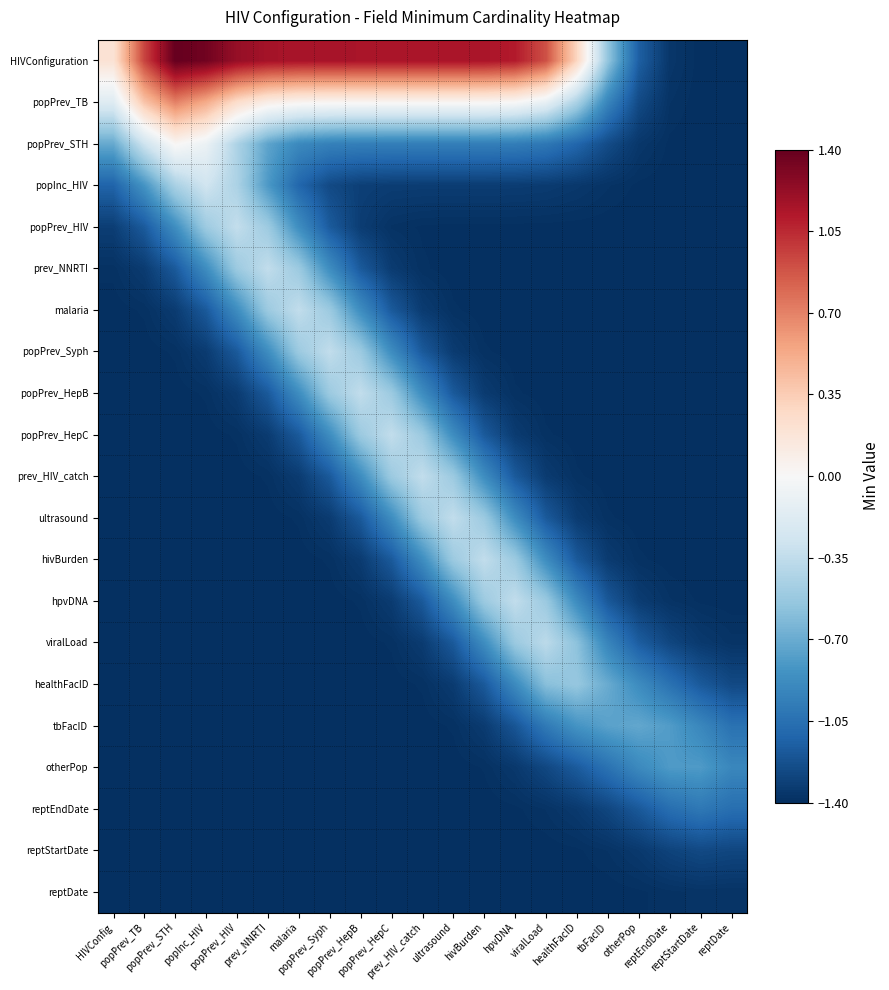

Reading left to right, list all the values displayed in this chart.

HIVConfiguration: HIVConfig=0.2	popPrev_TB=0.9	popPrev_STH=1.4	popInc_HIV=1.4	popPrev_HIV=1.2	prev_NNRTI=1.2	malaria=1.2	popPrev_Syph=1.1	popPrev_HepB=1.1	popPrev_HepC=1.1	prev_HIV_catch=1.1	ultrasound=1.1	hivBurden=1.1	hpvDNA=1.1	viralLoad=0.9	healthFacID=0.3	tbFacID=-0.5	otherPop=-1.1	reptEndDate=-1.4	reptStartDate=-1.4	reptDate=-1.4
popPrev_TB: HIVConfig=-0.2	popPrev_TB=0.4	popPrev_STH=0.7	popInc_HIV=0.5	popPrev_HIV=0.2	prev_NNRTI=0.1	malaria=0.0	popPrev_Syph=0.0	popPrev_HepB=0.0	popPrev_HepC=0.0	prev_HIV_catch=0.0	ultrasound=0.0	hivBurden=0.0	hpvDNA=0.0	viralLoad=-0.1	healthFacID=-0.4	tbFacID=-0.9	otherPop=-1.3	reptEndDate=-1.4	reptStartDate=-1.4	reptDate=-1.4
popPrev_STH: HIVConfig=-0.7	popPrev_TB=-0.3	popPrev_STH=0.0	popInc_HIV=-0.1	popPrev_HIV=-0.4	prev_NNRTI=-0.7	malaria=-0.9	popPrev_Syph=-0.9	popPrev_HepB=-1.0	popPrev_HepC=-1.0	prev_HIV_catch=-1.0	ultrasound=-1.0	hivBurden=-1.0	hpvDNA=-1.0	viralLoad=-1.0	healthFacID=-1.1	tbFacID=-1.3	otherPop=-1.4	reptEndDate=-1.4	reptStartDate=-1.4	reptDate=-1.4
popInc_HIV: HIVConfig=-1.1	popPrev_TB=-0.8	popPrev_STH=-0.5	popInc_HIV=-0.3	popPrev_HIV=-0.4	prev_NNRTI=-0.8	malaria=-1.1	popPrev_Syph=-1.3	popPrev_HepB=-1.3	popPrev_HepC=-1.3	prev_HIV_catch=-1.3	ultrasound=-1.3	hivBurden=-1.3	hpvDNA=-1.3	viralLoad=-1.3	healthFacID=-1.4	tbFacID=-1.4	otherPop=-1.4	reptEndDate=-1.4	reptStartDate=-1.4	reptDate=-1.4
popPrev_HIV: HIVConfig=-1.3	popPrev_TB=-1.2	popPrev_STH=-0.9	popInc_HIV=-0.5	popPrev_HIV=-0.3	prev_NNRTI=-0.5	malaria=-0.9	popPrev_Syph=-1.2	popPrev_HepB=-1.3	popPrev_HepC=-1.4	prev_HIV_catch=-1.4	ultrasound=-1.4	hivBurden=-1.4	hpvDNA=-1.4	viralLoad=-1.4	healthFacID=-1.4	tbFacID=-1.4	otherPop=-1.4	reptEndDate=-1.4	reptStartDate=-1.4	reptDate=-1.4
prev_NNRTI: HIVConfig=-1.4	popPrev_TB=-1.3	popPrev_STH=-1.2	popInc_HIV=-0.9	popPrev_HIV=-0.5	prev_NNRTI=-0.3	malaria=-0.5	popPrev_Syph=-0.9	popPrev_HepB=-1.2	popPrev_HepC=-1.3	prev_HIV_catch=-1.4	ultrasound=-1.4	hivBurden=-1.4	hpvDNA=-1.4	viralLoad=-1.4	healthFacID=-1.4	tbFacID=-1.4	otherPop=-1.4	reptEndDate=-1.4	reptStartDate=-1.4	reptDate=-1.4
malaria: HIVConfig=-1.4	popPrev_TB=-1.4	popPrev_STH=-1.3	popInc_HIV=-1.2	popPrev_HIV=-0.9	prev_NNRTI=-0.5	malaria=-0.3	popPrev_Syph=-0.5	popPrev_HepB=-0.9	popPrev_HepC=-1.2	prev_HIV_catch=-1.3	ultrasound=-1.4	hivBurden=-1.4	hpvDNA=-1.4	viralLoad=-1.4	healthFacID=-1.4	tbFacID=-1.4	otherPop=-1.4	reptEndDate=-1.4	reptStartDate=-1.4	reptDate=-1.4
popPrev_Syph: HIVConfig=-1.4	popPrev_TB=-1.4	popPrev_STH=-1.4	popInc_HIV=-1.3	popPrev_HIV=-1.2	prev_NNRTI=-0.9	malaria=-0.5	popPrev_Syph=-0.3	popPrev_HepB=-0.5	popPrev_HepC=-0.9	prev_HIV_catch=-1.2	ultrasound=-1.3	hivBurden=-1.4	hpvDNA=-1.4	viralLoad=-1.4	healthFacID=-1.4	tbFacID=-1.4	otherPop=-1.4	reptEndDate=-1.4	reptStartDate=-1.4	reptDate=-1.4
popPrev_HepB: HIVConfig=-1.4	popPrev_TB=-1.4	popPrev_STH=-1.4	popInc_HIV=-1.4	popPrev_HIV=-1.3	prev_NNRTI=-1.2	malaria=-0.9	popPrev_Syph=-0.5	popPrev_HepB=-0.3	popPrev_HepC=-0.5	prev_HIV_catch=-0.9	ultrasound=-1.2	hivBurden=-1.3	hpvDNA=-1.4	viralLoad=-1.4	healthFacID=-1.4	tbFacID=-1.4	otherPop=-1.4	reptEndDate=-1.4	reptStartDate=-1.4	reptDate=-1.4
popPrev_HepC: HIVConfig=-1.4	popPrev_TB=-1.4	popPrev_STH=-1.4	popInc_HIV=-1.4	popPrev_HIV=-1.4	prev_NNRTI=-1.3	malaria=-1.2	popPrev_Syph=-0.9	popPrev_HepB=-0.5	popPrev_HepC=-0.3	prev_HIV_catch=-0.5	ultrasound=-0.9	hivBurden=-1.2	hpvDNA=-1.3	viralLoad=-1.4	healthFacID=-1.4	tbFacID=-1.4	otherPop=-1.4	reptEndDate=-1.4	reptStartDate=-1.4	reptDate=-1.4
prev_HIV_catch: HIVConfig=-1.4	popPrev_TB=-1.4	popPrev_STH=-1.4	popInc_HIV=-1.4	popPrev_HIV=-1.4	prev_NNRTI=-1.4	malaria=-1.3	popPrev_Syph=-1.2	popPrev_HepB=-0.9	popPrev_HepC=-0.5	prev_HIV_catch=-0.3	ultrasound=-0.5	hivBurden=-0.9	hpvDNA=-1.2	viralLoad=-1.3	healthFacID=-1.4	tbFacID=-1.4	otherPop=-1.4	reptEndDate=-1.4	reptStartDate=-1.4	reptDate=-1.4
ultrasound: HIVConfig=-1.4	popPrev_TB=-1.4	popPrev_STH=-1.4	popInc_HIV=-1.4	popPrev_HIV=-1.4	prev_NNRTI=-1.4	malaria=-1.4	popPrev_Syph=-1.3	popPrev_HepB=-1.2	popPrev_HepC=-0.9	prev_HIV_catch=-0.5	ultrasound=-0.3	hivBurden=-0.5	hpvDNA=-0.9	viralLoad=-1.2	healthFacID=-1.3	tbFacID=-1.4	otherPop=-1.4	reptEndDate=-1.4	reptStartDate=-1.4	reptDate=-1.4
hivBurden: HIVConfig=-1.4	popPrev_TB=-1.4	popPrev_STH=-1.4	popInc_HIV=-1.4	popPrev_HIV=-1.4	prev_NNRTI=-1.4	malaria=-1.4	popPrev_Syph=-1.4	popPrev_HepB=-1.3	popPrev_HepC=-1.2	prev_HIV_catch=-0.9	ultrasound=-0.5	hivBurden=-0.3	hpvDNA=-0.5	viralLoad=-0.9	healthFacID=-1.2	tbFacID=-1.3	otherPop=-1.4	reptEndDate=-1.4	reptStartDate=-1.4	reptDate=-1.4
hpvDNA: HIVConfig=-1.4	popPrev_TB=-1.4	popPrev_STH=-1.4	popInc_HIV=-1.4	popPrev_HIV=-1.4	prev_NNRTI=-1.4	malaria=-1.4	popPrev_Syph=-1.4	popPrev_HepB=-1.4	popPrev_HepC=-1.3	prev_HIV_catch=-1.2	ultrasound=-0.9	hivBurden=-0.5	hpvDNA=-0.3	viralLoad=-0.5	healthFacID=-0.9	tbFacID=-1.2	otherPop=-1.3	reptEndDate=-1.4	reptStartDate=-1.4	reptDate=-1.4
viralLoad: HIVConfig=-1.4	popPrev_TB=-1.4	popPrev_STH=-1.4	popInc_HIV=-1.4	popPrev_HIV=-1.4	prev_NNRTI=-1.4	malaria=-1.4	popPrev_Syph=-1.4	popPrev_HepB=-1.4	popPrev_HepC=-1.4	prev_HIV_catch=-1.3	ultrasound=-1.2	hivBurden=-0.9	hpvDNA=-0.5	viralLoad=-0.4	healthFacID=-0.6	tbFacID=-0.9	otherPop=-1.2	reptEndDate=-1.3	reptStartDate=-1.3	reptDate=-1.4
healthFacID: HIVConfig=-1.4	popPrev_TB=-1.4	popPrev_STH=-1.4	popInc_HIV=-1.4	popPrev_HIV=-1.4	prev_NNRTI=-1.4	malaria=-1.4	popPrev_Syph=-1.4	popPrev_HepB=-1.4	popPrev_HepC=-1.4	prev_HIV_catch=-1.4	ultrasound=-1.3	hivBurden=-1.2	hpvDNA=-0.9	viralLoad=-0.6	healthFacID=-0.5	tbFacID=-0.7	otherPop=-0.9	reptEndDate=-1.0	reptStartDate=-1.2	reptDate=-1.3
tbFacID: HIVConfig=-1.4	popPrev_TB=-1.4	popPrev_STH=-1.4	popInc_HIV=-1.4	popPrev_HIV=-1.4	prev_NNRTI=-1.4	malaria=-1.4	popPrev_Syph=-1.4	popPrev_HepB=-1.4	popPrev_HepC=-1.4	prev_HIV_catch=-1.4	ultrasound=-1.4	hivBurden=-1.3	hpvDNA=-1.2	viralLoad=-1.0	healthFacID=-0.8	tbFacID=-0.8	otherPop=-0.7	reptEndDate=-0.8	reptStartDate=-0.9	reptDate=-1.0
otherPop: HIVConfig=-1.4	popPrev_TB=-1.4	popPrev_STH=-1.4	popInc_HIV=-1.4	popPrev_HIV=-1.4	prev_NNRTI=-1.4	malaria=-1.4	popPrev_Syph=-1.4	popPrev_HepB=-1.4	popPrev_HepC=-1.4	prev_HIV_catch=-1.4	ultrasound=-1.4	hivBurden=-1.4	hpvDNA=-1.4	viralLoad=-1.3	healthFacID=-1.2	tbFacID=-1.0	otherPop=-0.9	reptEndDate=-0.8	reptStartDate=-0.8	reptDate=-0.9
reptEndDate: HIVConfig=-1.4	popPrev_TB=-1.4	popPrev_STH=-1.4	popInc_HIV=-1.4	popPrev_HIV=-1.4	prev_NNRTI=-1.4	malaria=-1.4	popPrev_Syph=-1.4	popPrev_HepB=-1.4	popPrev_HepC=-1.4	prev_HIV_catch=-1.4	ultrasound=-1.4	hivBurden=-1.4	hpvDNA=-1.4	viralLoad=-1.4	healthFacID=-1.3	tbFacID=-1.3	otherPop=-1.2	reptEndDate=-1.1	reptStartDate=-1.0	reptDate=-1.1
reptStartDate: HIVConfig=-1.4	popPrev_TB=-1.4	popPrev_STH=-1.4	popInc_HIV=-1.4	popPrev_HIV=-1.4	prev_NNRTI=-1.4	malaria=-1.4	popPrev_Syph=-1.4	popPrev_HepB=-1.4	popPrev_HepC=-1.4	prev_HIV_catch=-1.4	ultrasound=-1.4	hivBurden=-1.4	hpvDNA=-1.4	viralLoad=-1.4	healthFacID=-1.4	tbFacID=-1.4	otherPop=-1.3	reptEndDate=-1.3	reptStartDate=-1.3	reptDate=-1.3
reptDate: HIVConfig=-1.4	popPrev_TB=-1.4	popPrev_STH=-1.4	popInc_HIV=-1.4	popPrev_HIV=-1.4	prev_NNRTI=-1.4	malaria=-1.4	popPrev_Syph=-1.4	popPrev_HepB=-1.4	popPrev_HepC=-1.4	prev_HIV_catch=-1.4	ultrasound=-1.4	hivBurden=-1.4	hpvDNA=-1.4	viralLoad=-1.4	healthFacID=-1.4	tbFacID=-1.4	otherPop=-1.4	reptEndDate=-1.4	reptStartDate=-1.4	reptDate=-1.4